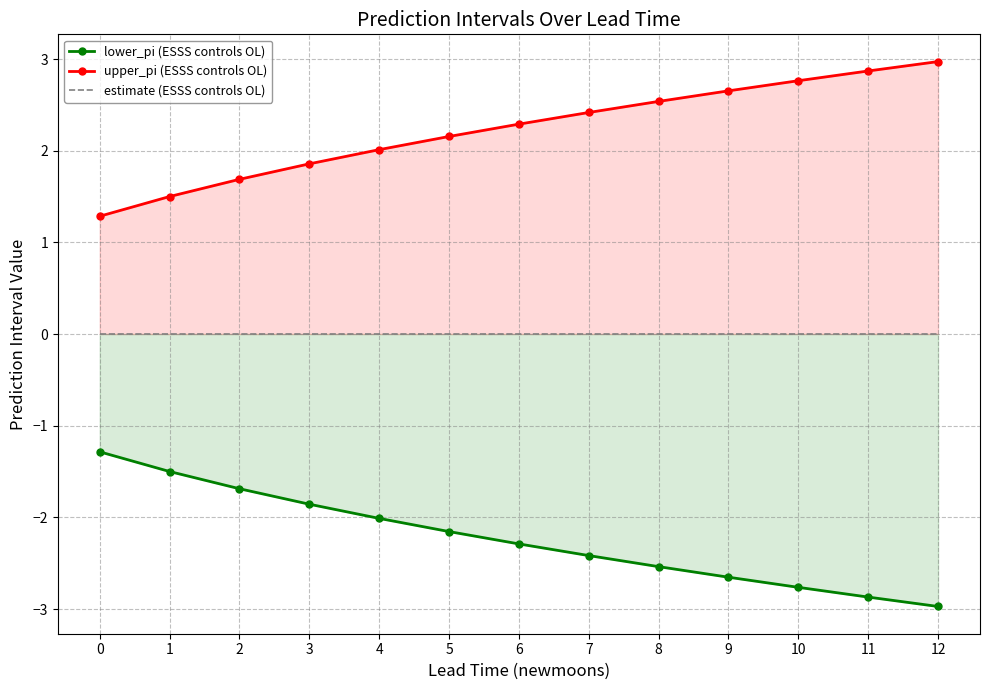

True or false: estimate (ESSS controls OL) and upper_pi (ESSS controls OL) intersect in this chart.

False